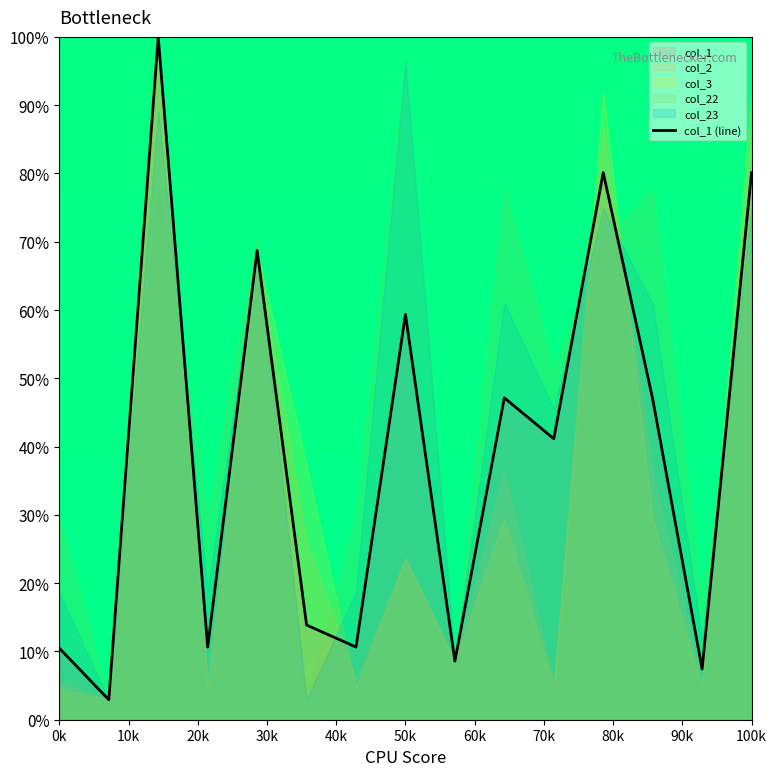

Is it true that col_1 (line) equals 122.6 at 100k?

False